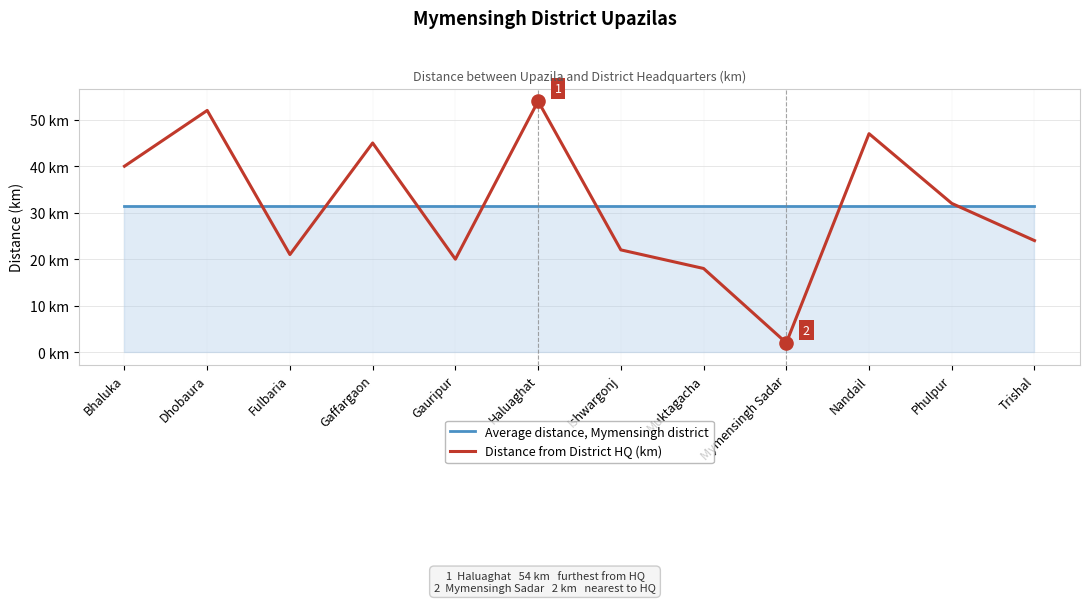

At how many categories does at least one series exceed 32?

5